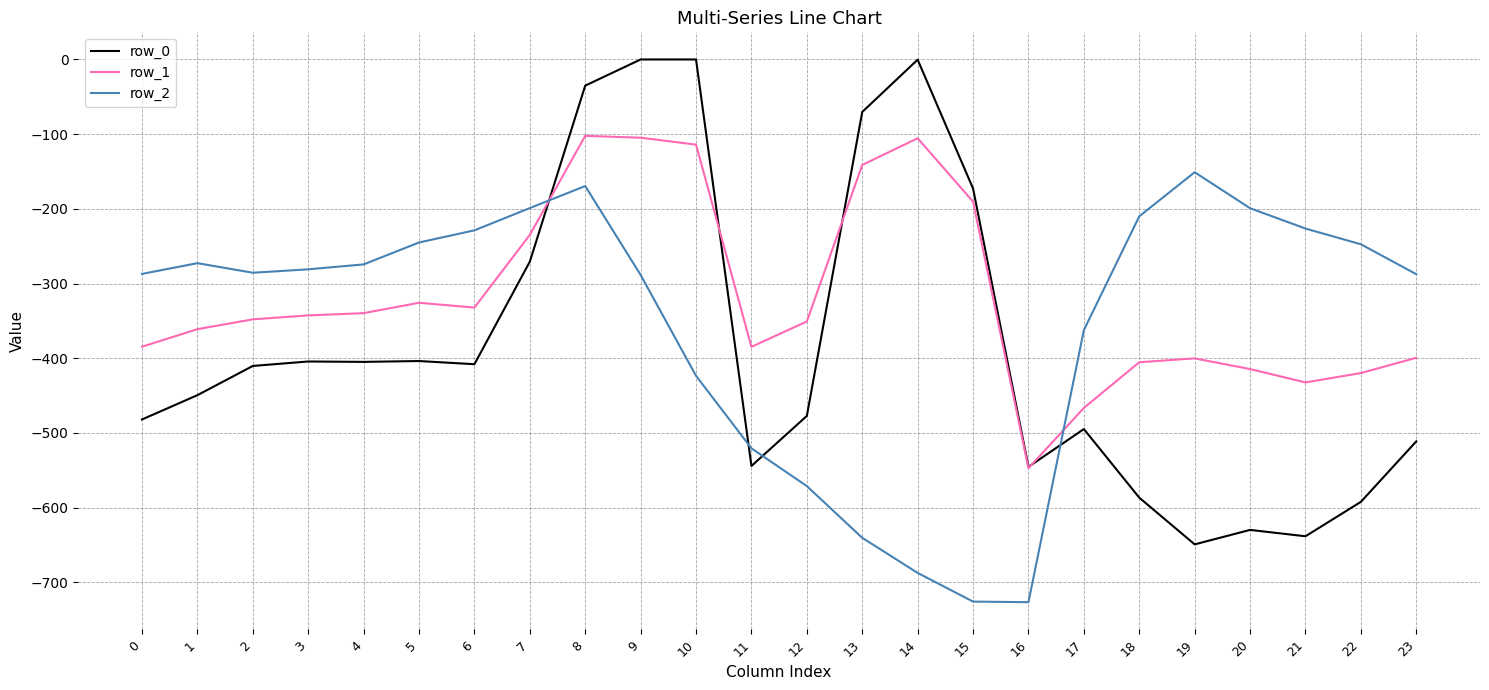

What is the sum of the row_2 values at 1 and 3?

-553.7